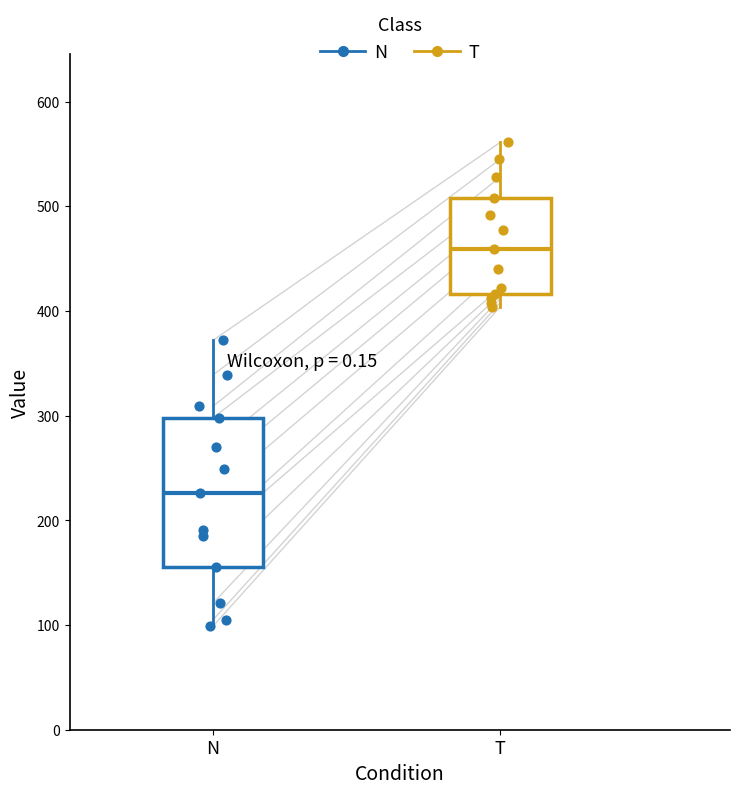

Reading left to right, transcribe this box plot: for each box, give where its median line is, the range the box spans, and where its two whiskers end, as read against the y-axis. The values are not printed on the chart, so give them approximately, as read against the axis.

N: median 230, box 160 to 300, whiskers 100 to 370
T: median 460, box 420 to 510, whiskers 400 to 560